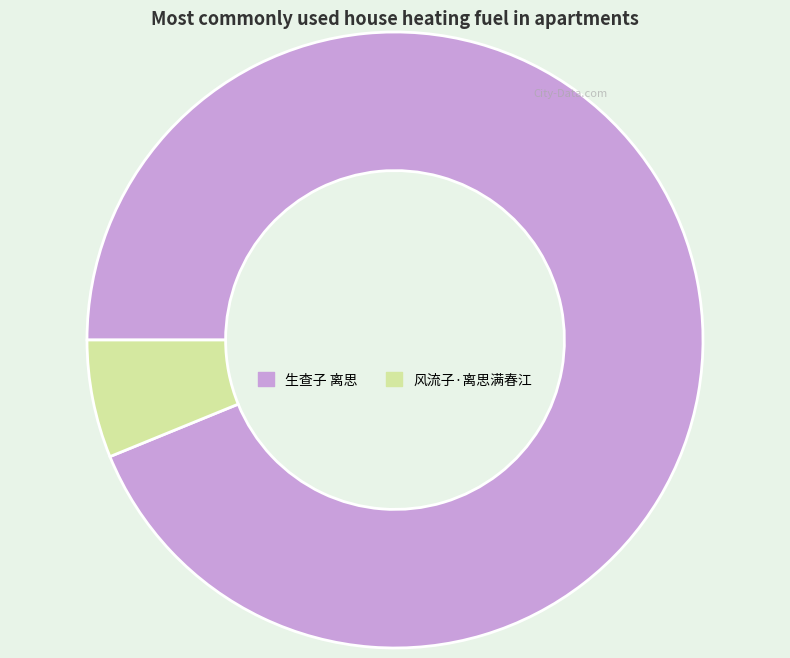

Between 生查子 离思 and 风流子·离思满春江, which is larger?

生查子 离思